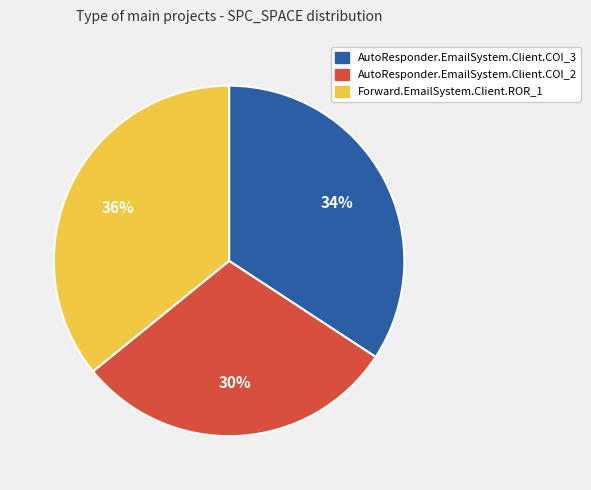

Is the sum of AutoResponder.EmailSystem.Client.COI_3 and AutoResponder.EmailSystem.Client.COI_2 greater than half?

Yes